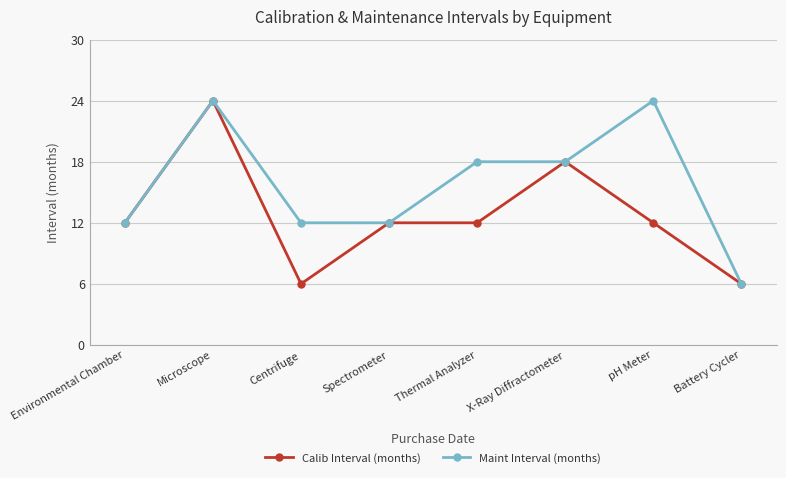

What is the minimum value for Calib Interval (months)?

6